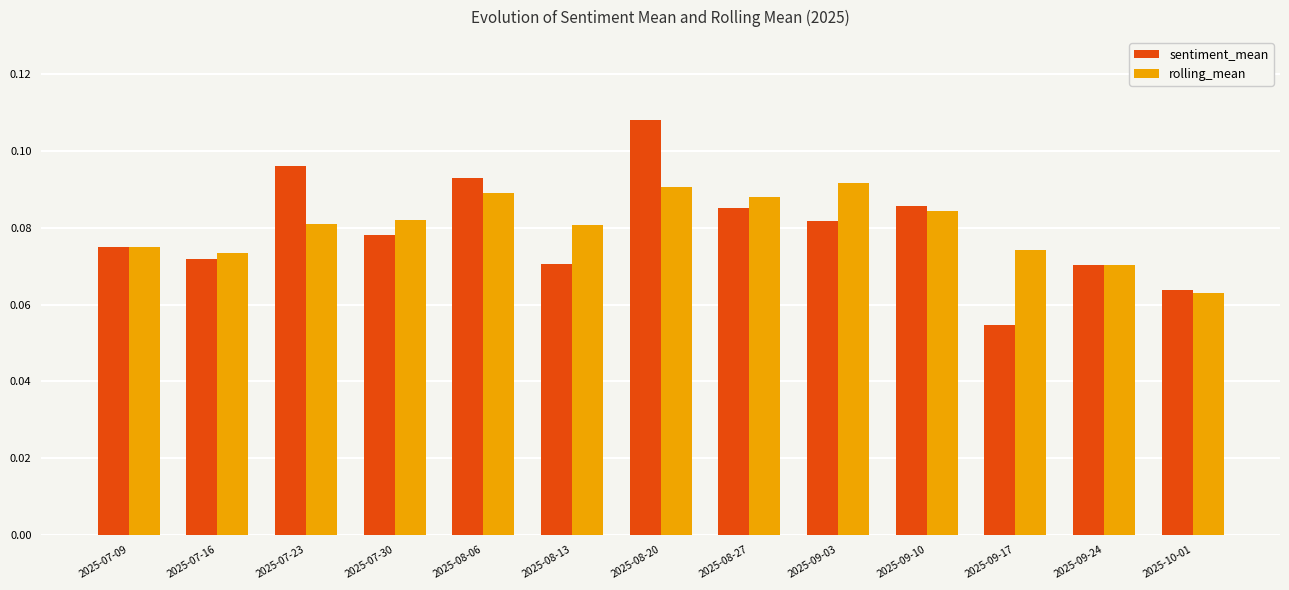

What is the sum of all sentiment_mean values?

1.0